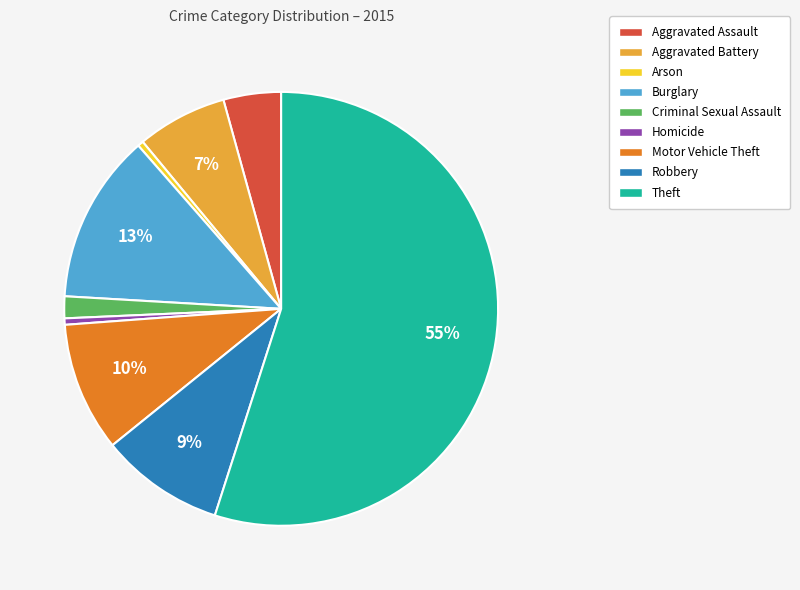

Approximately how many times larger is the value at Aggravated Assault compared to Aggravated Battery?

0.6